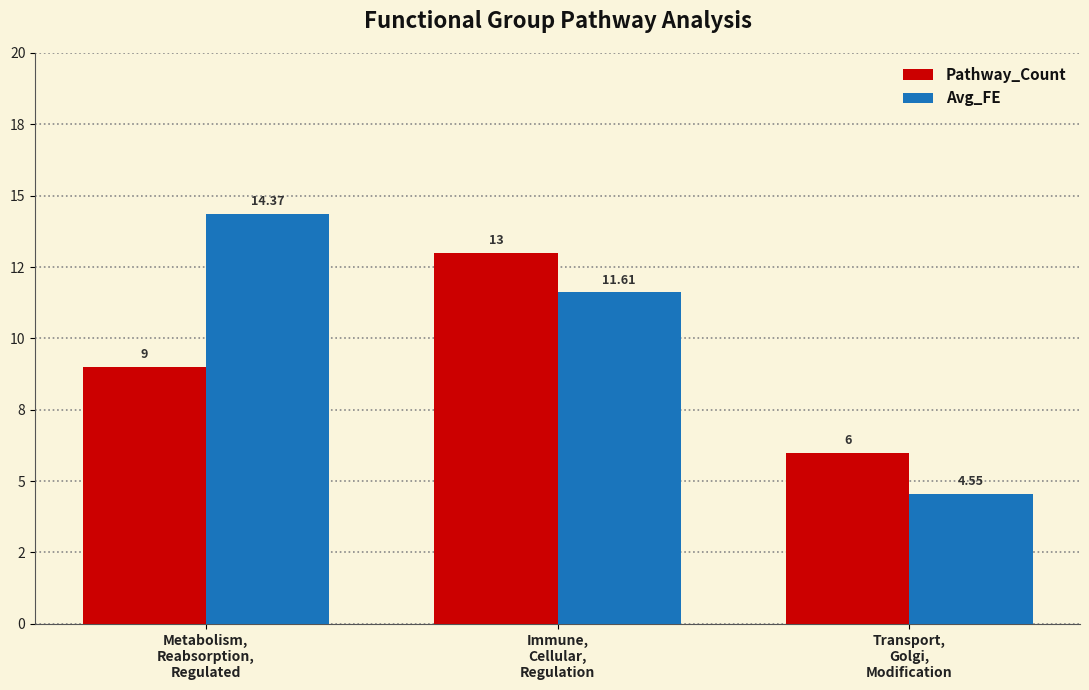

What are all the series names shown in the legend?

Pathway_Count, Avg_FE